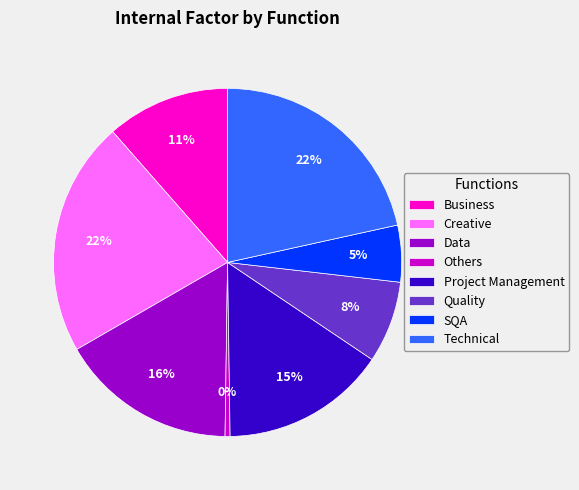

Combined, do Creative and Quality account for over 50%?

No